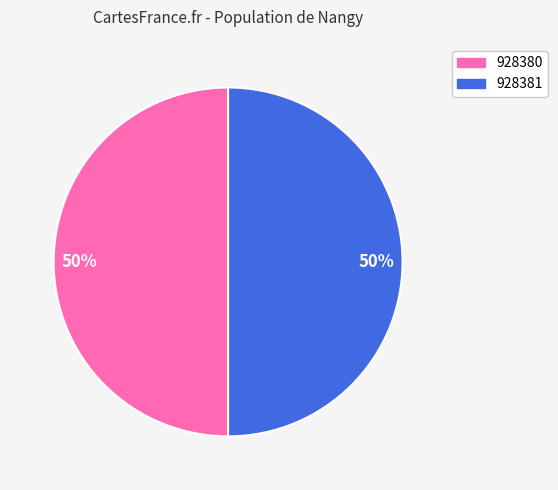

To the nearest percent, what is the average slice percentage?

50%